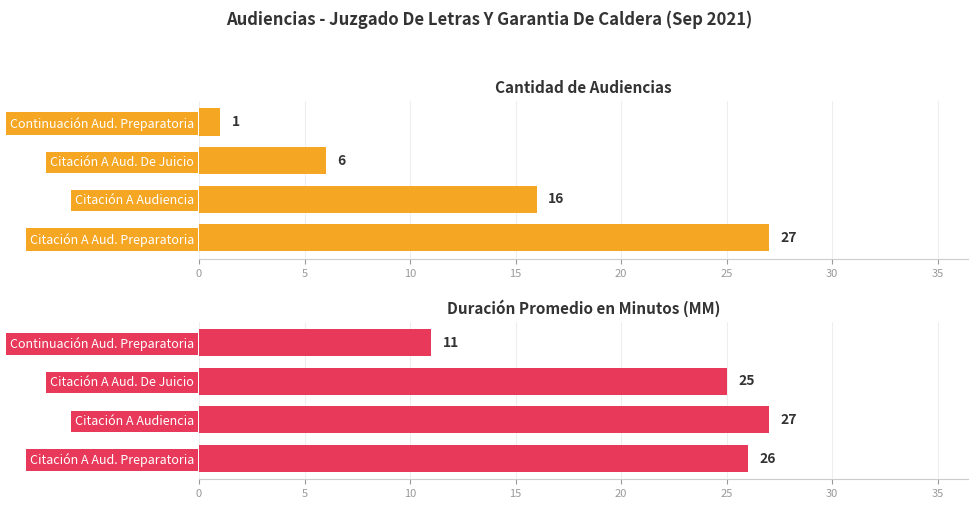

Is it true that Duración Promedio en Minutos (MM) equals 14 at Citación A Aud. De Juicio?

False